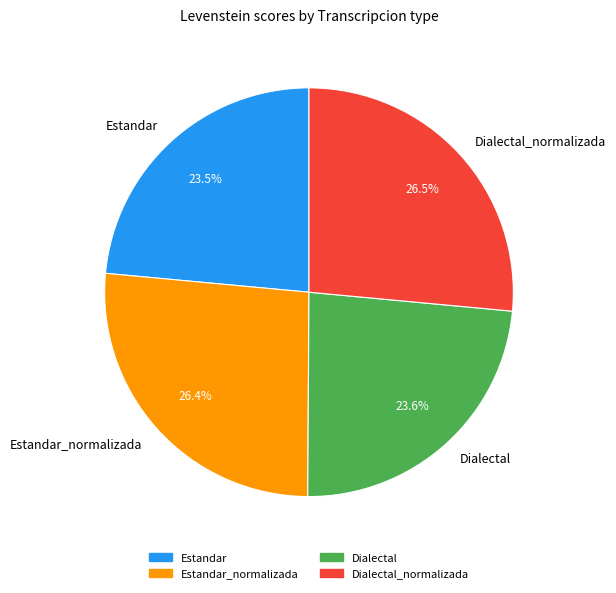

True or false: Estandar_normalizada accounts for 32% of the total.

False